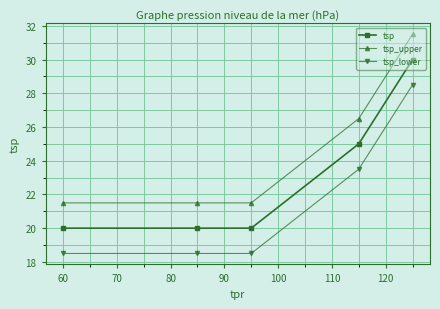

What is the difference between the second highest and minimum values in the tsp_lower series?

5.0